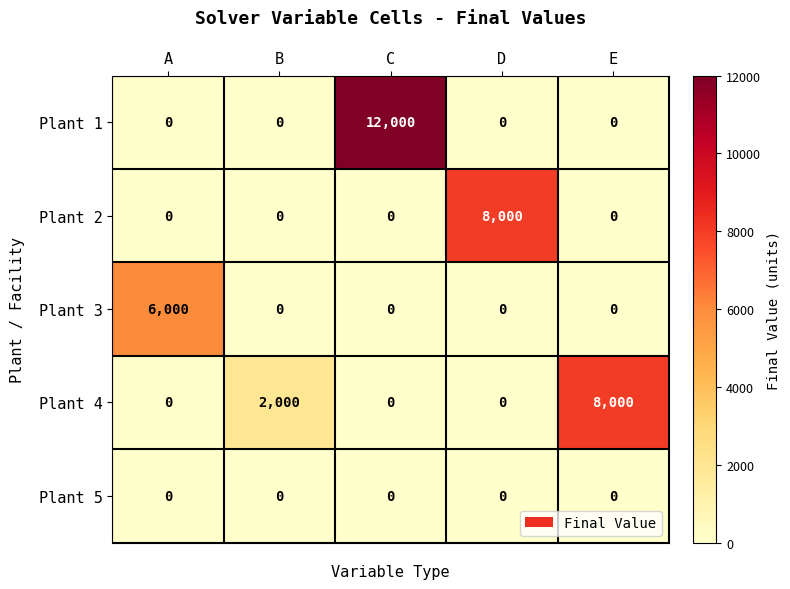

Which series has the widest spread of values?

Plant 1